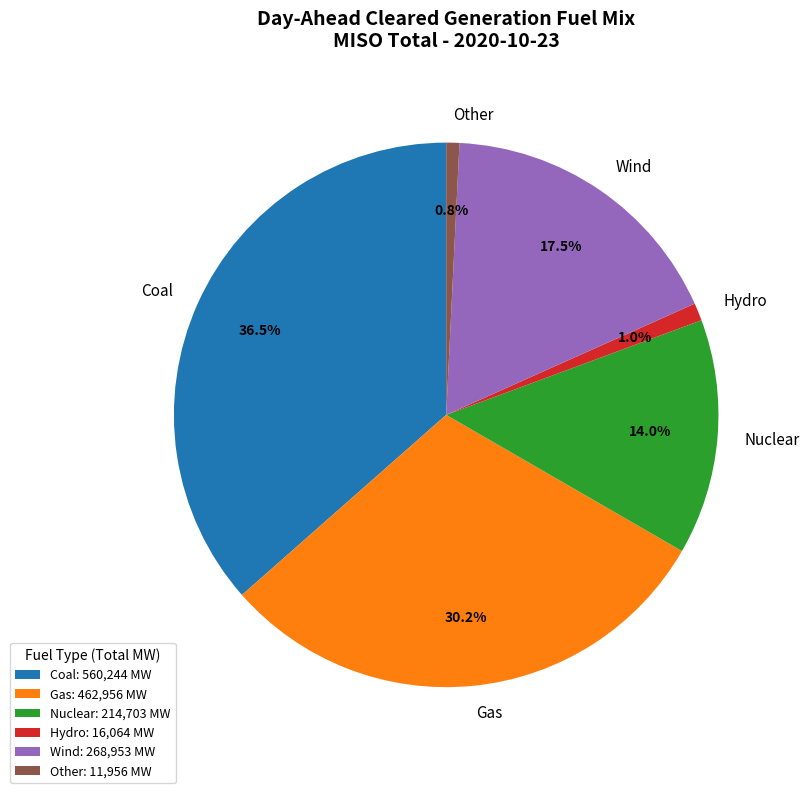

Is it true that Gas is 23% of the pie?

False